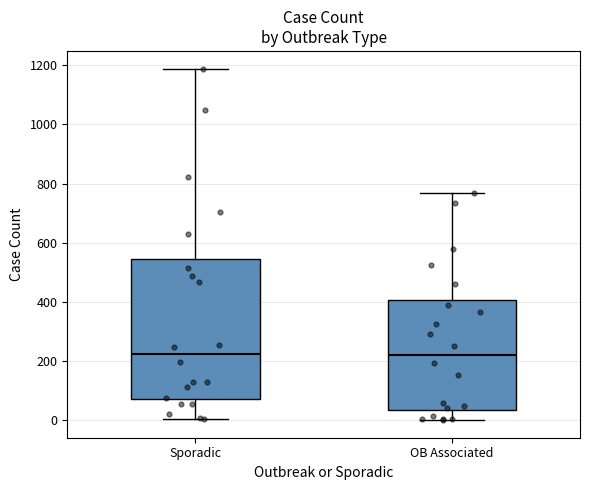

Reading left to right, transcribe this box plot: for each box, give where its median line is, the range the box spans, and where its two whiskers end, as read against the y-axis. The values are not printed on the chart, so give them approximately, as read against the axis.

Sporadic: median 220, box 80 to 540, whiskers 0 to 1180
OB Associated: median 220, box 40 to 400, whiskers 0 to 780